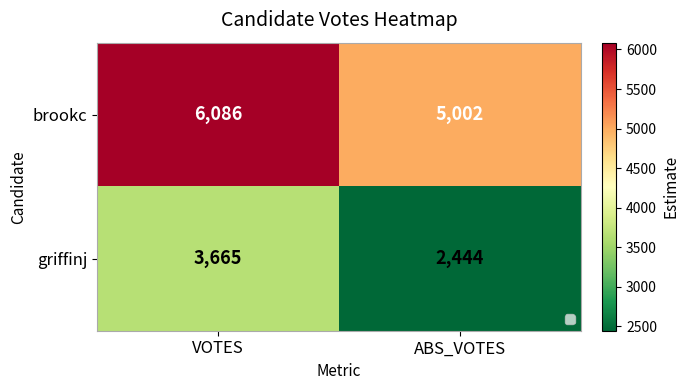

At how many categories does at least one series exceed 4378?

2